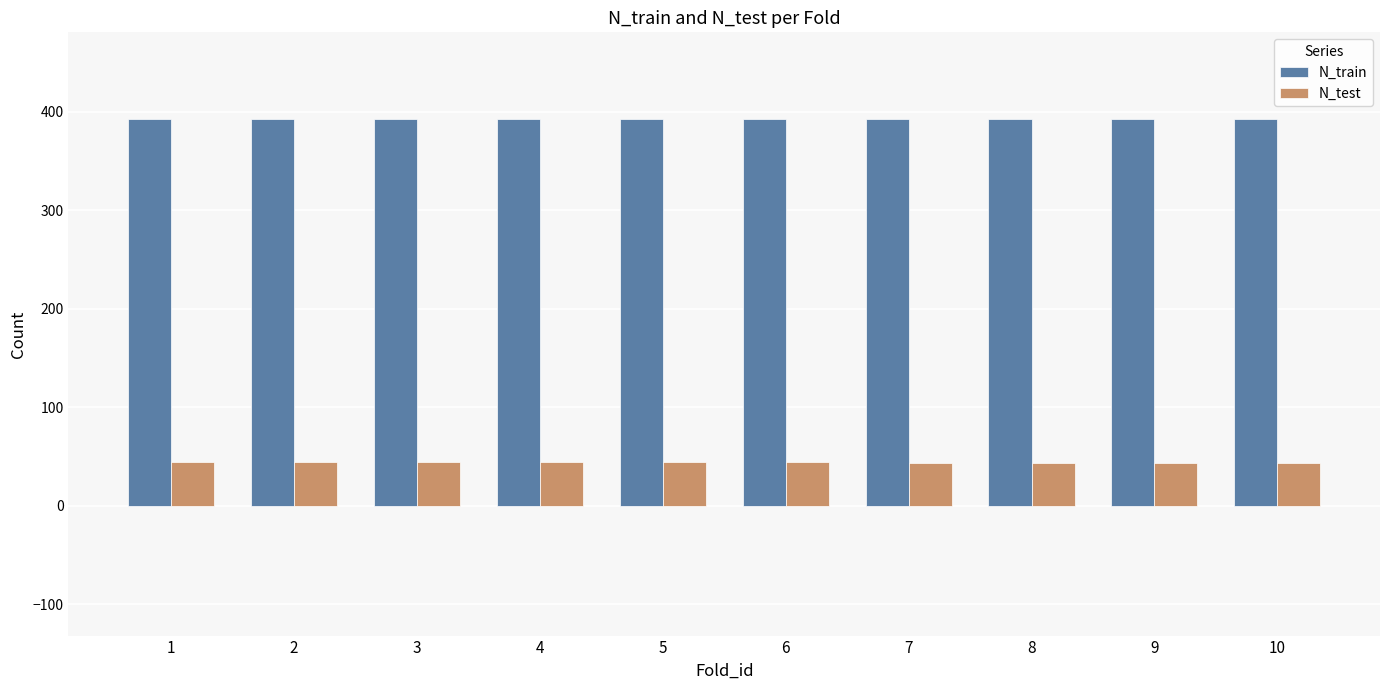

What is the total value across all series at 7?

436